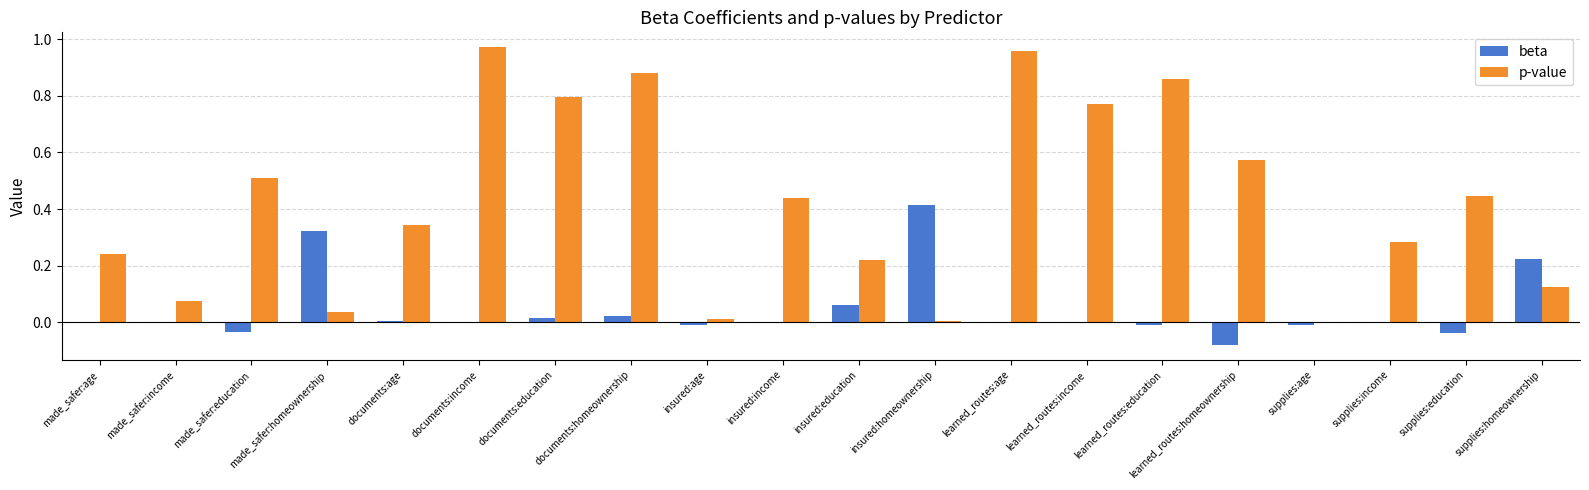

Between insured:education and supplies:age, which series saw the biggest shift?

p-value